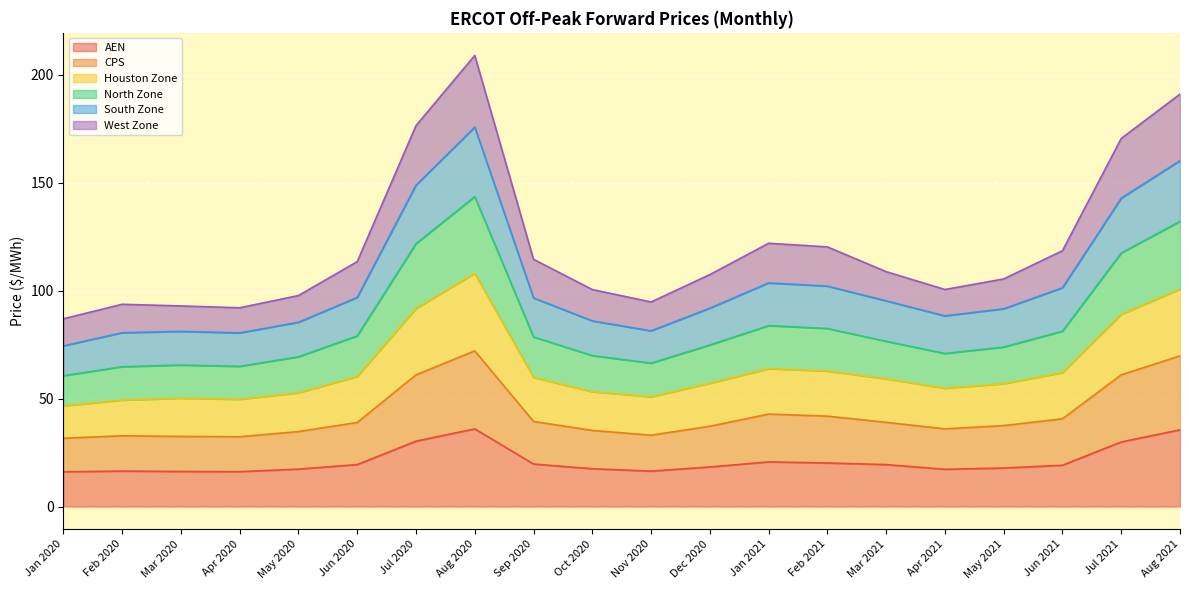

The value of AEN at Jul 2021 is 45.1. True or false?

False